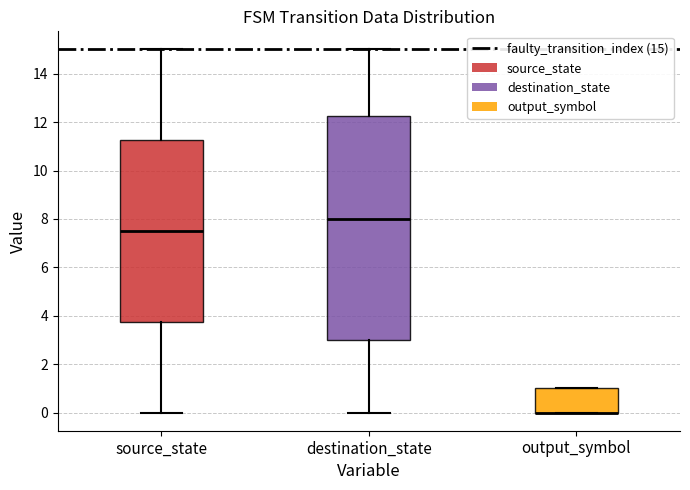

Which box is the tallest, from its lower edge to its upper edge?

destination_state